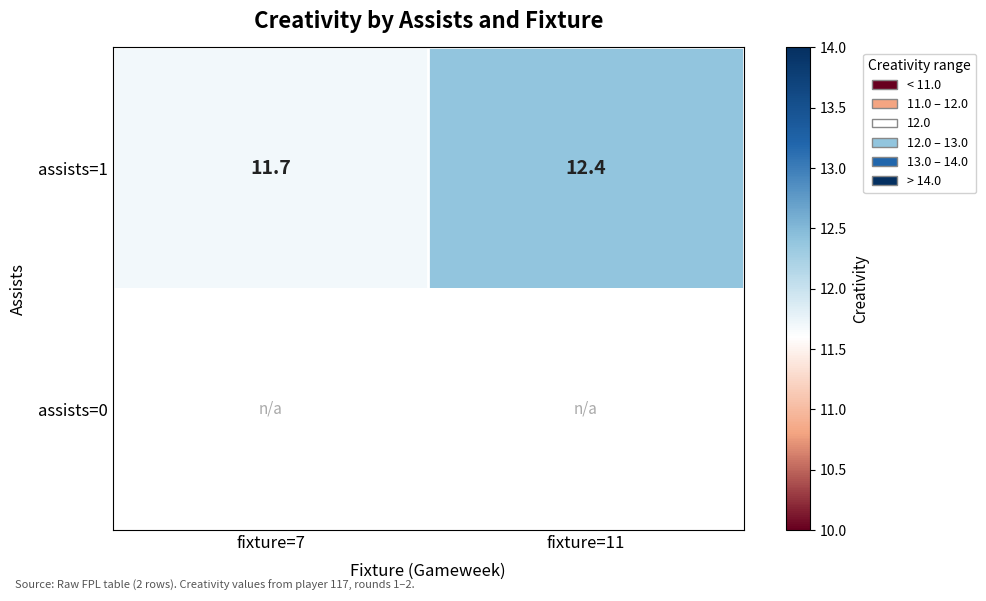

At which label does assists=1 reach its minimum?

fixture=7